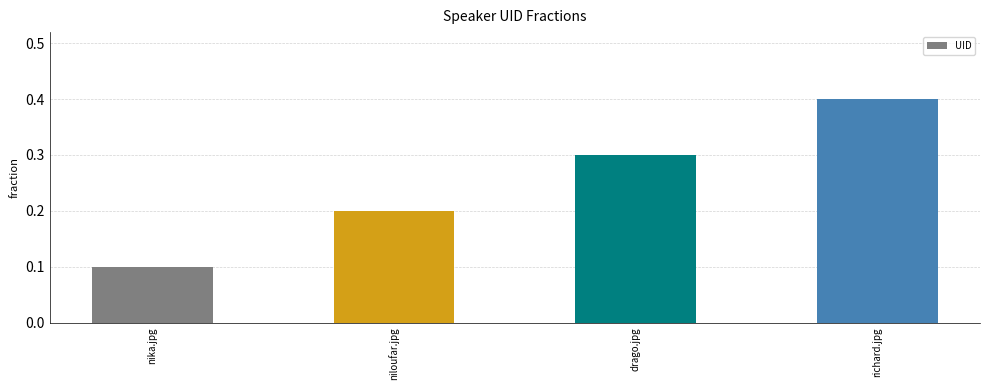

Are the bars grouped side by side (vs. stacked)?

No